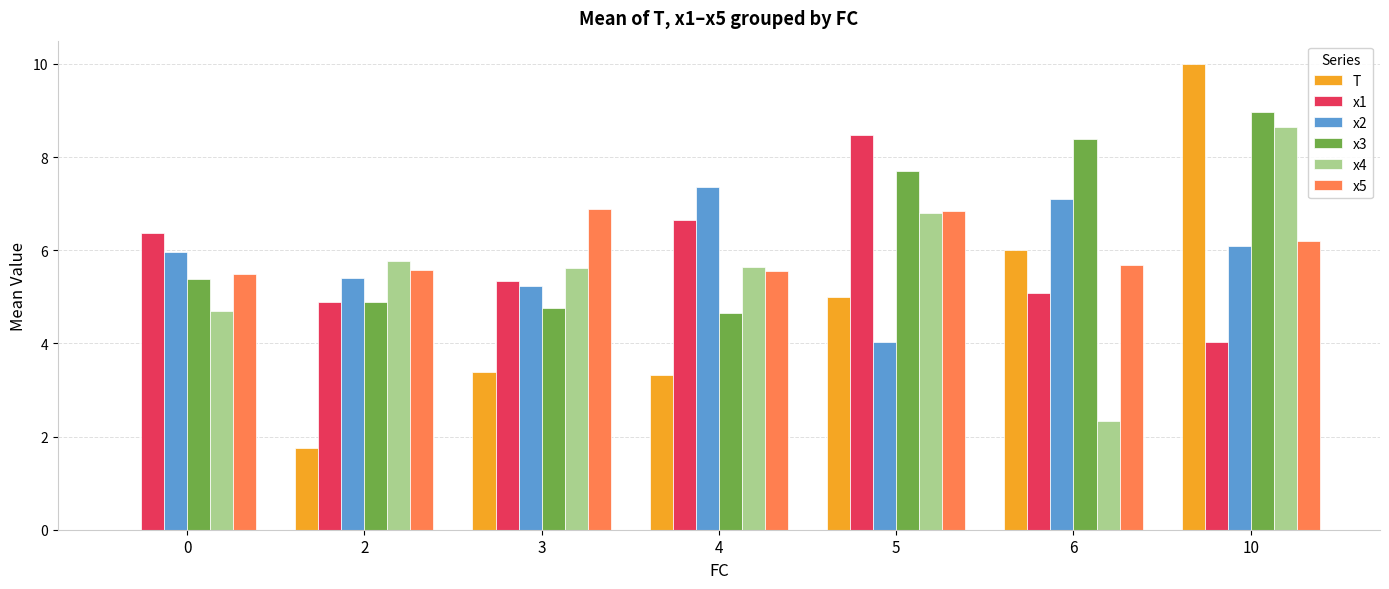

What is the spread (max minus min) of values at 3?

3.5